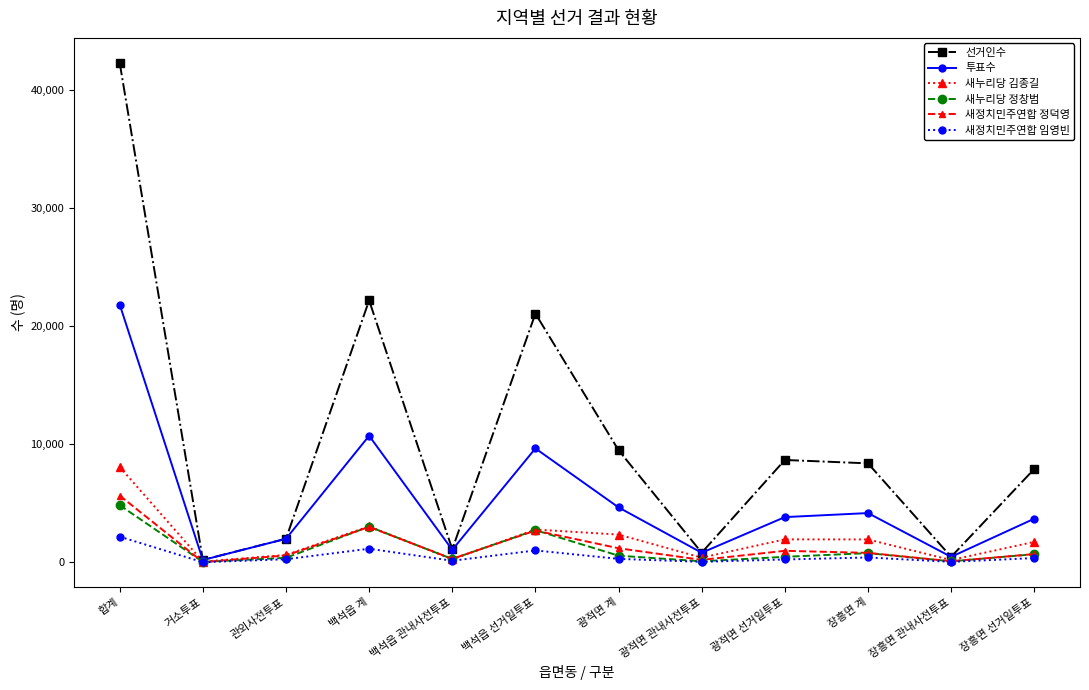

What is the total value across all series at 광적면 계?

18620